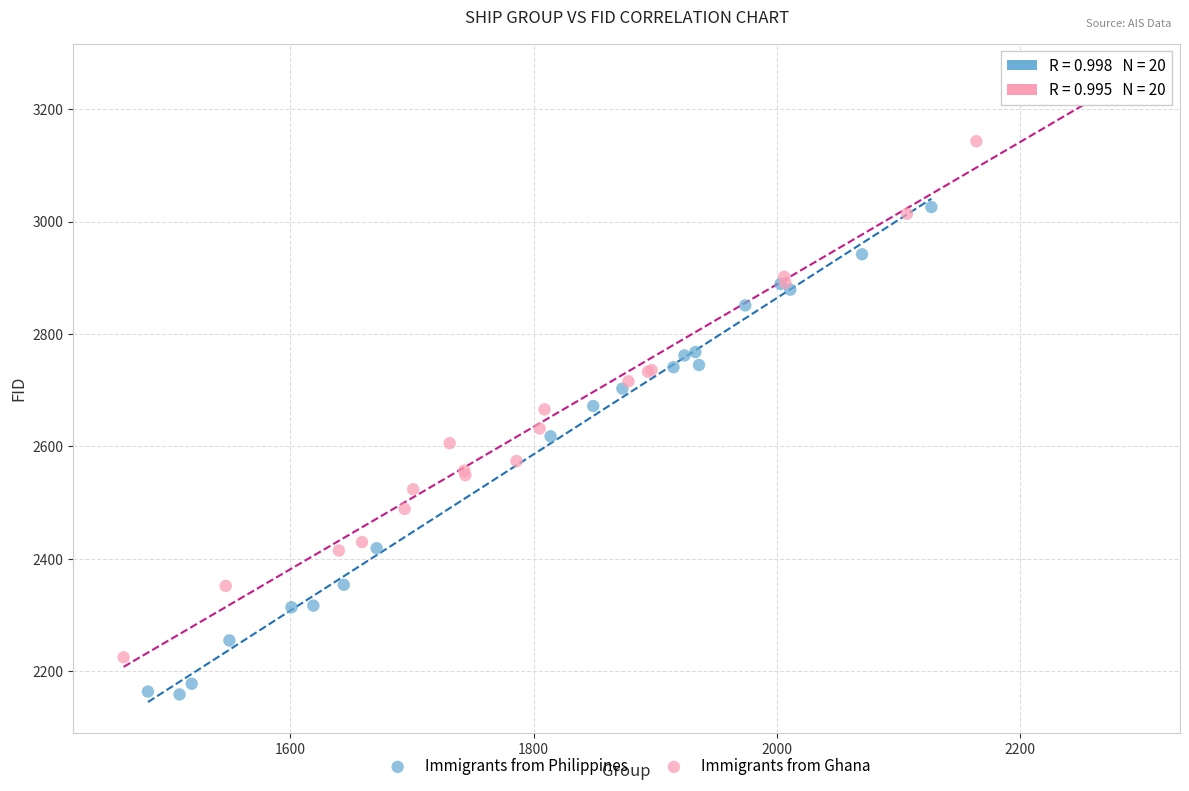

Which series has the widest spread of Y values?

Immigrants from Ghana